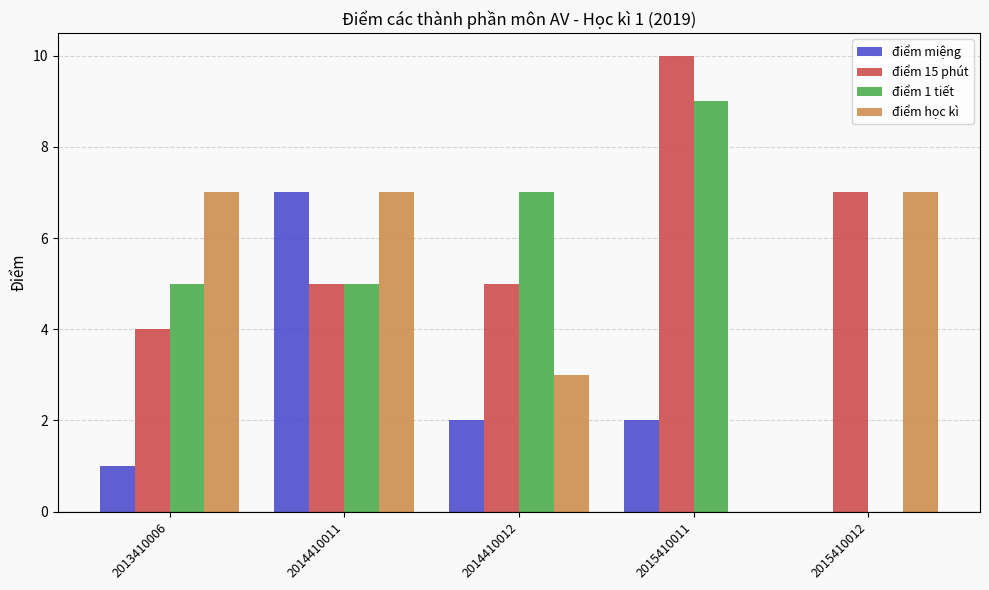

What are all the series names shown in the legend?

điểm miệng, điểm 15 phút, điểm 1 tiết, điểm học kì